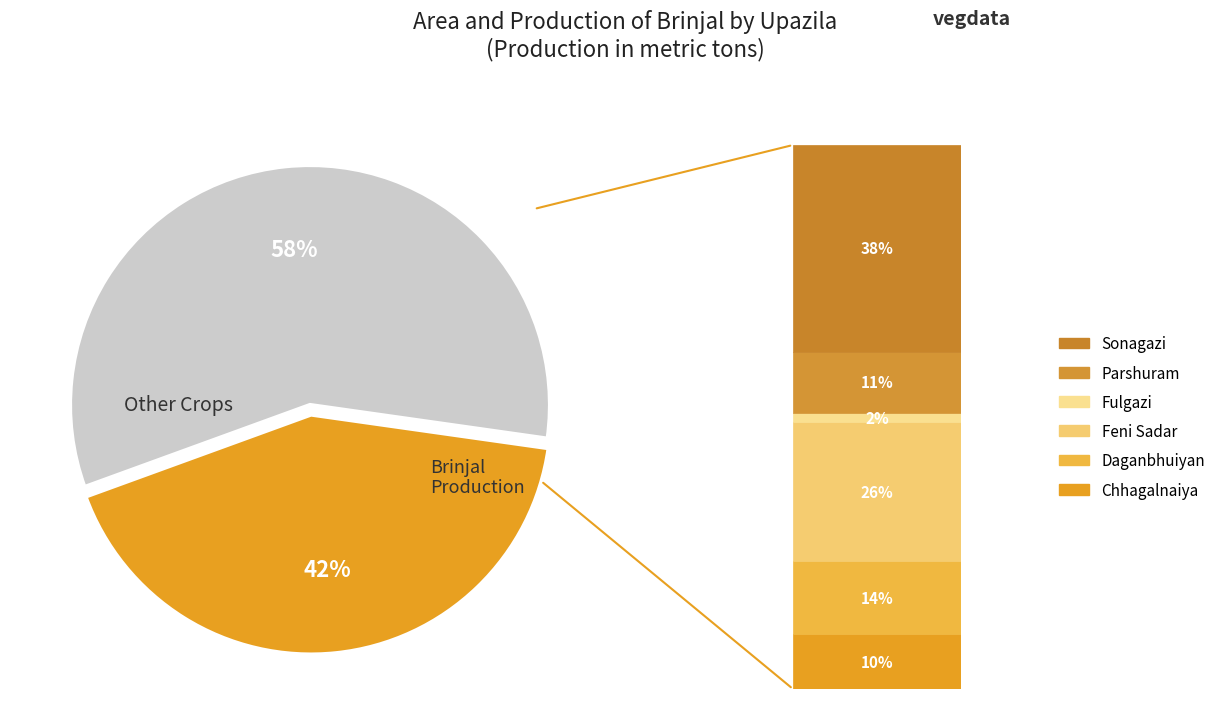

Does any single category account for the majority?

Yes